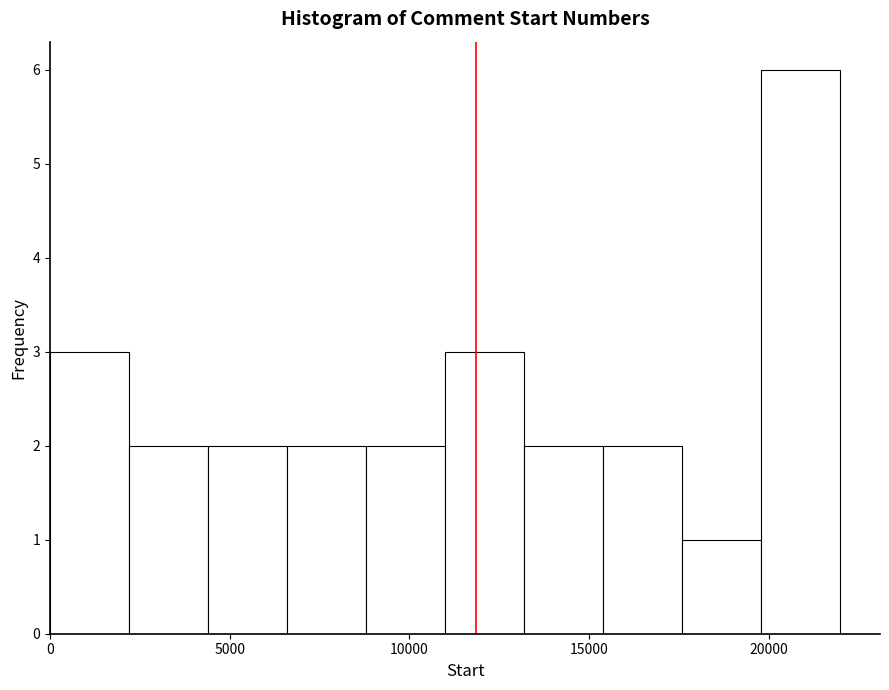

Reading left to right, list every bar in this chart as the range it spans on the x-axis followed by its height. Neither the bar edges nor the heights are printed on the chart, so give them approximately, as read against the axes.

0 to 2000: 3
2000 to 4500: 2
4500 to 6500: 2
6500 to 9000: 2
9000 to 11000: 2
11000 to 13000: 3
13000 to 15500: 2
15500 to 17500: 2
17500 to 20000: 1
20000 to 22000: 6